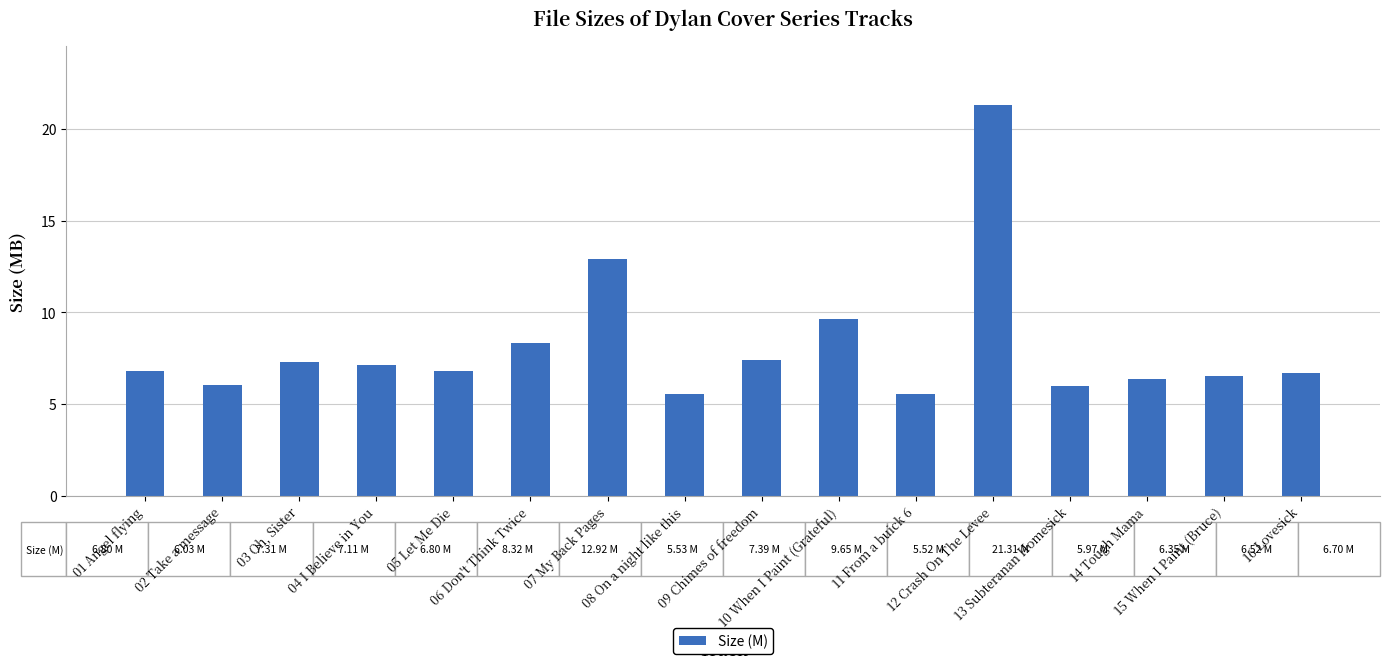

What is the smallest value displayed?

5.5